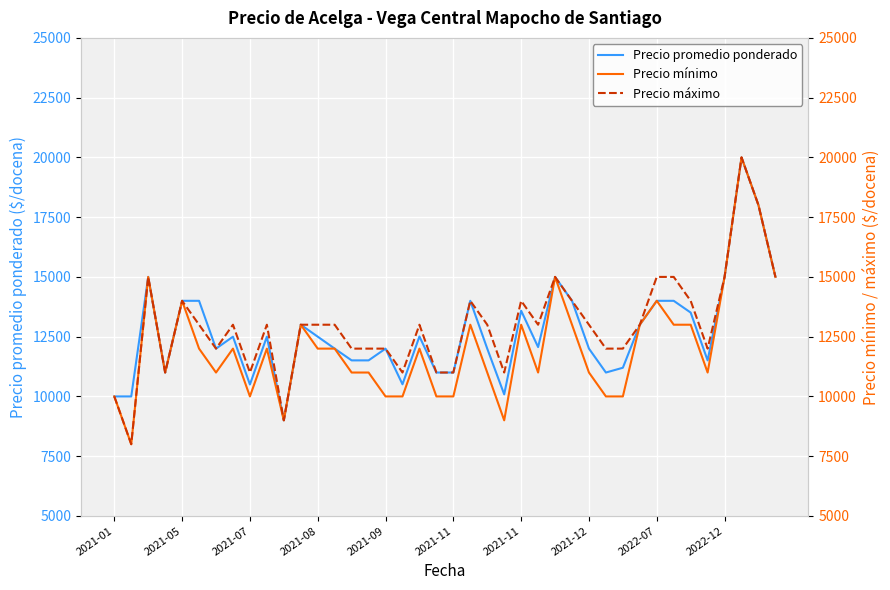

True or false: Precio máximo and Precio promedio ponderado cross at least once.

False